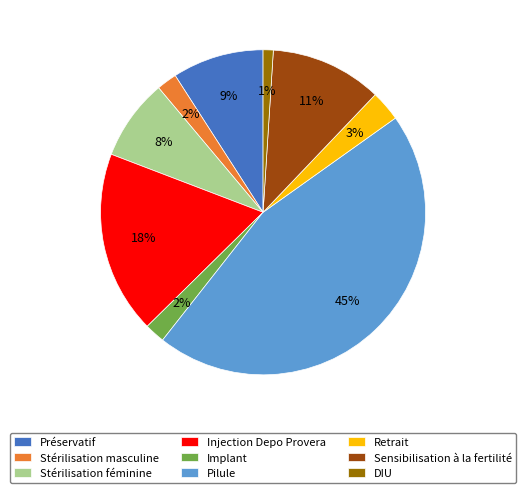

To the nearest percent, what is the difference between the Préservatif and Implant slice percentages?

7%